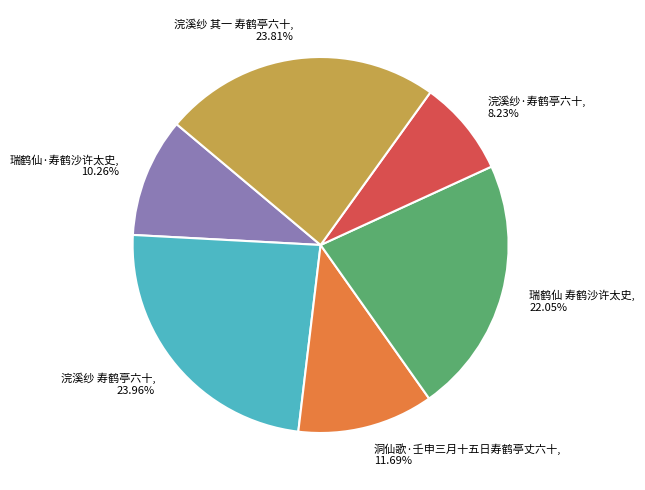

Which slice is the smallest?

浣溪纱·寿鹤亭六十